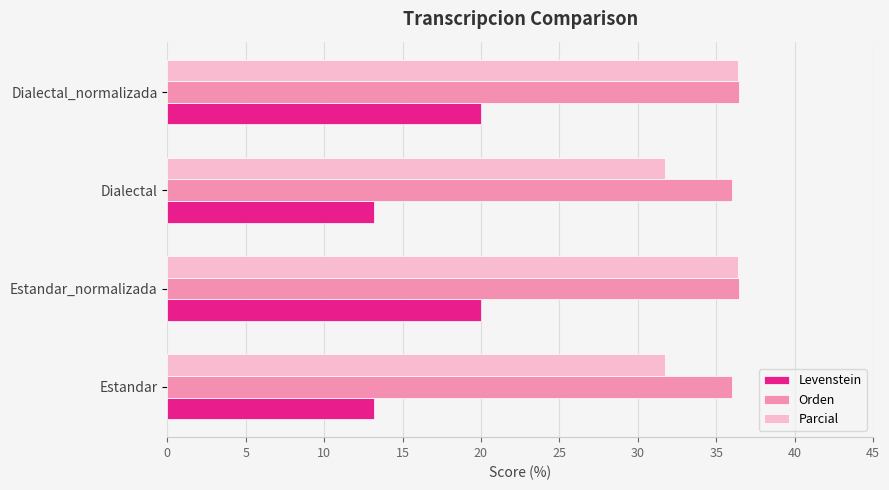

What is the difference between the maximum and minimum values in the Parcial series?

4.6